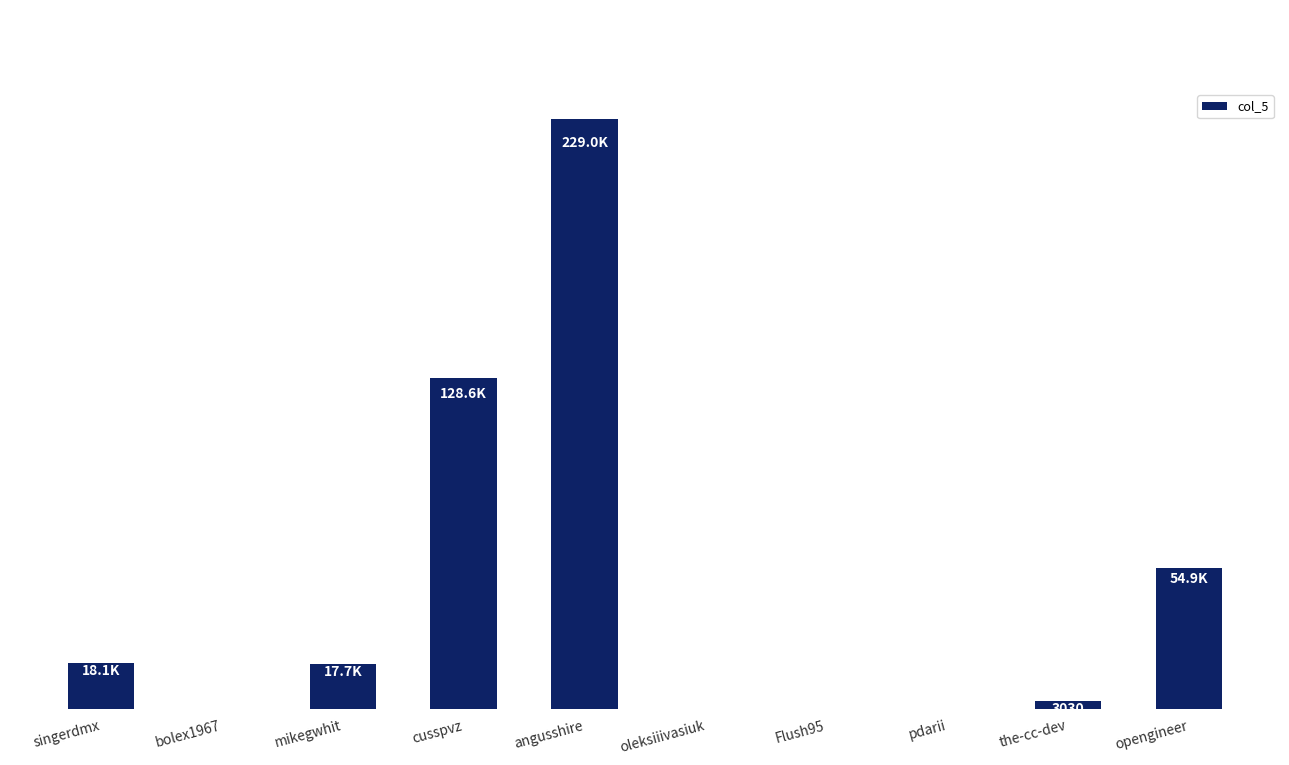

Which has a higher value, mikegwhit or angusshire?

angusshire